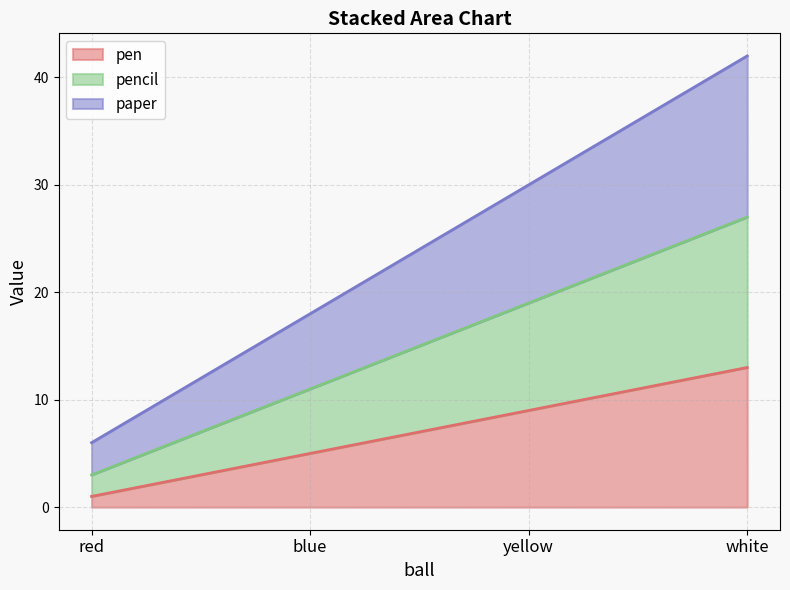

At which category is the sum across all series the highest?

white